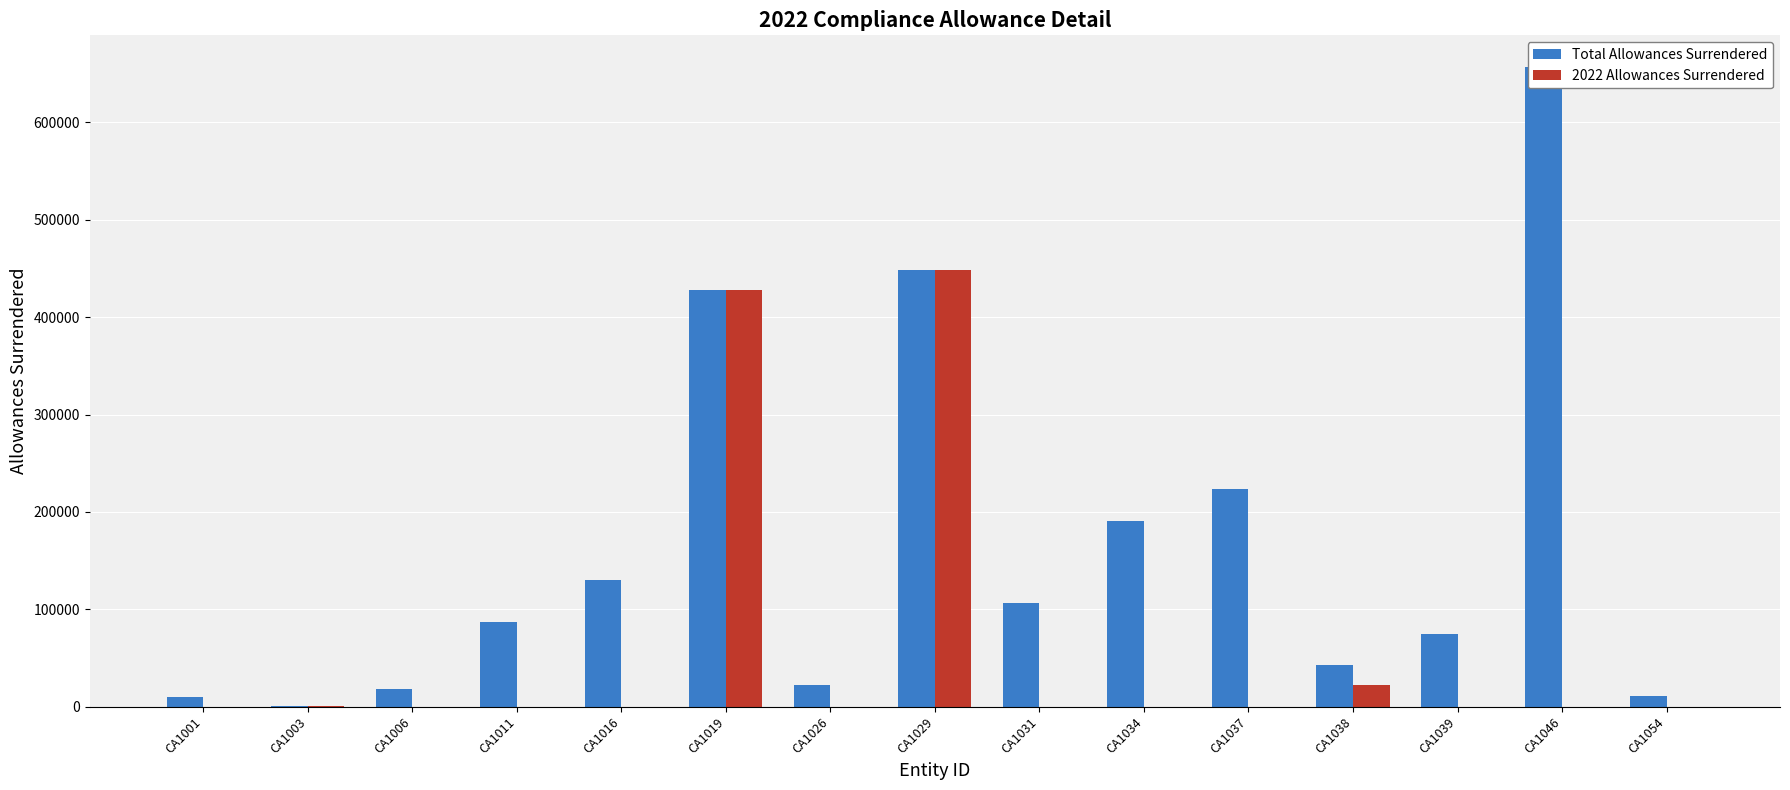

What are all the series names shown in the legend?

Total Allowances Surrendered, 2022 Allowances Surrendered